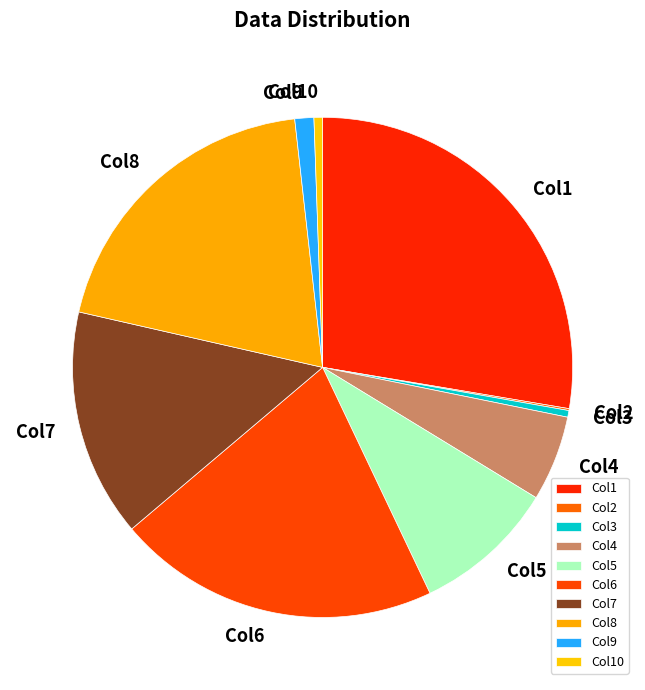

Which slice is the largest?

Col1